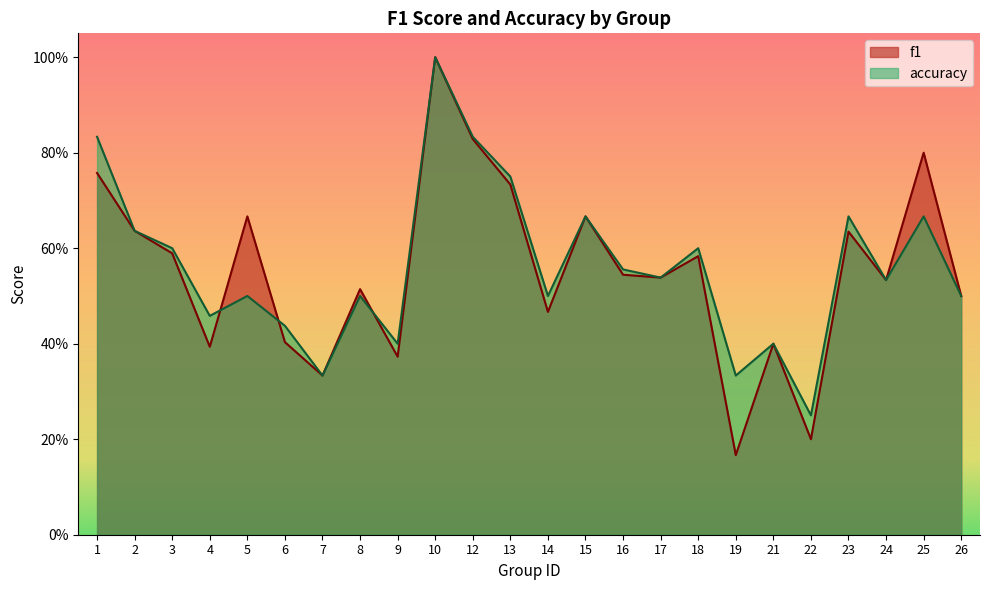

Rank the series at 1 from highest to lowest value.

accuracy, f1